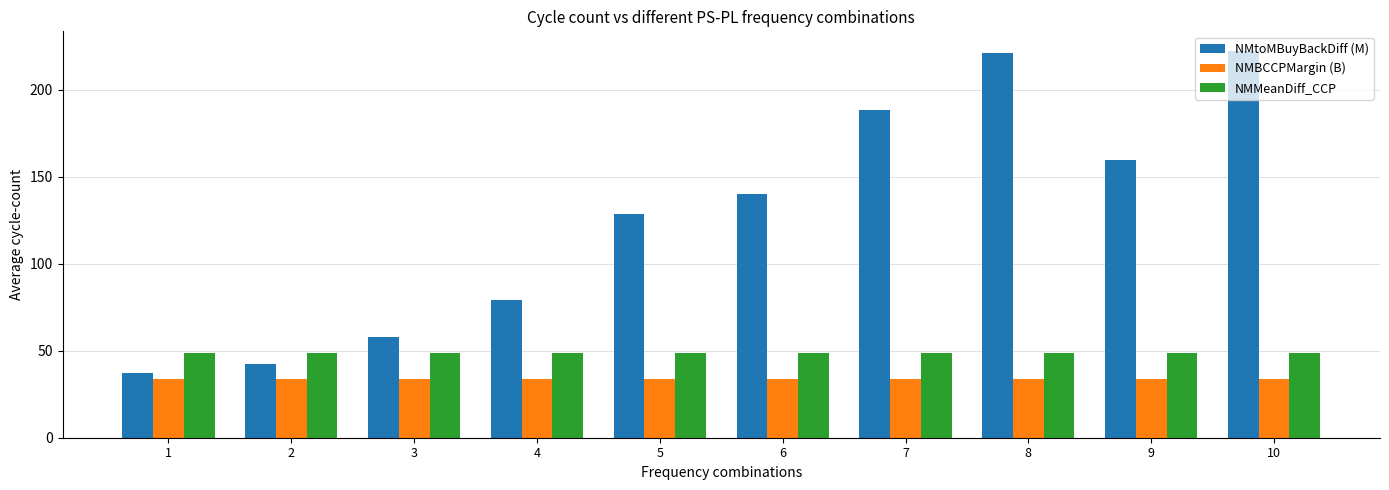

How many values in the NMtoMBuyBackDiff (M) series are below 139?

5